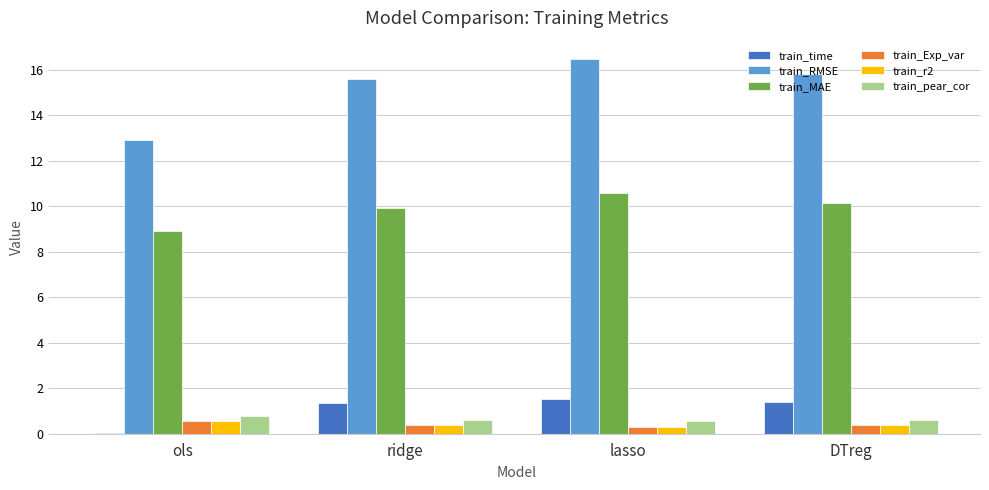

Which category has the highest value in the train_MAE series?

lasso